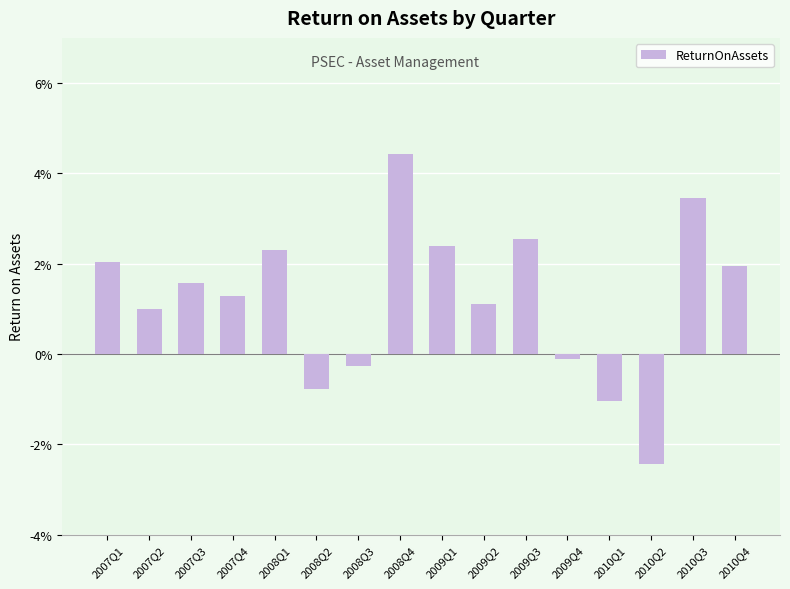

Between 2008Q1 and 2009Q4, which is larger?

2008Q1